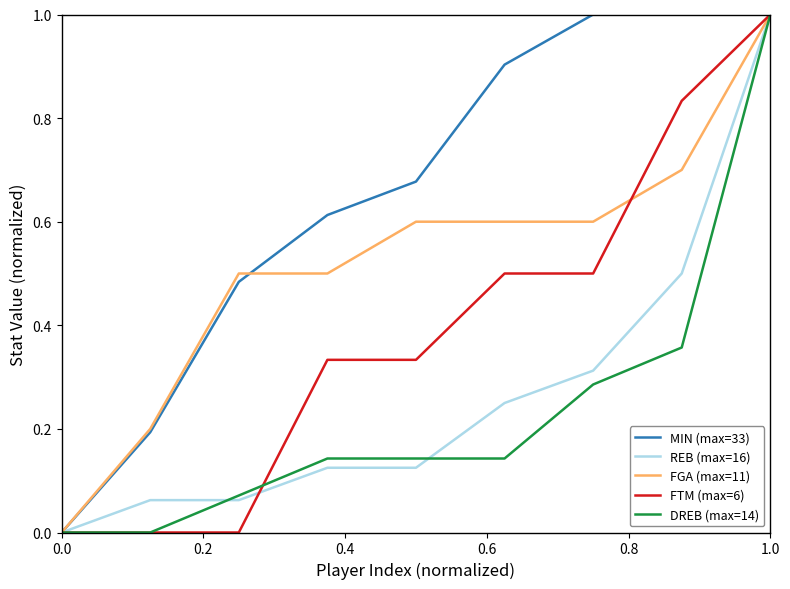

How many lines are shown in the chart?

5